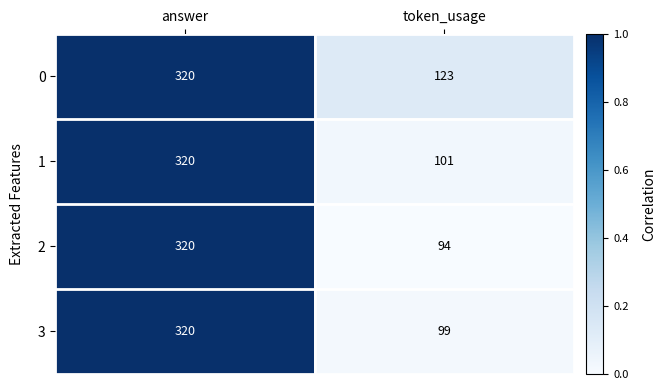

Which label corresponds to the smallest value in the chart?

token_usage